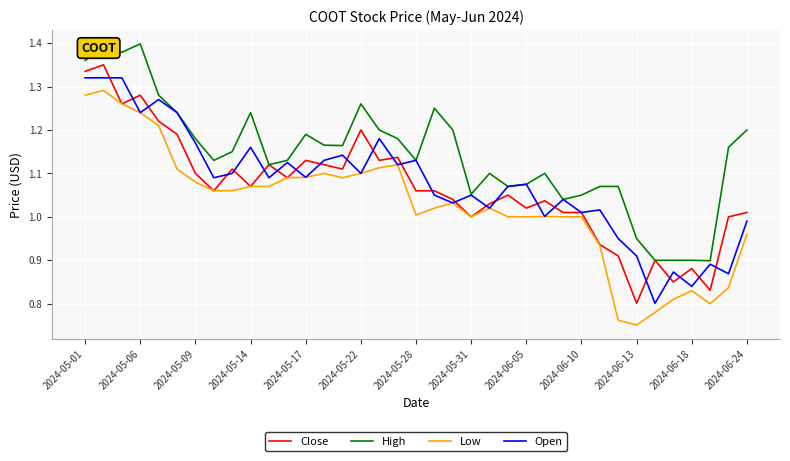

List the series in order of their peak value, lowest first.

Low, Open, Close, High